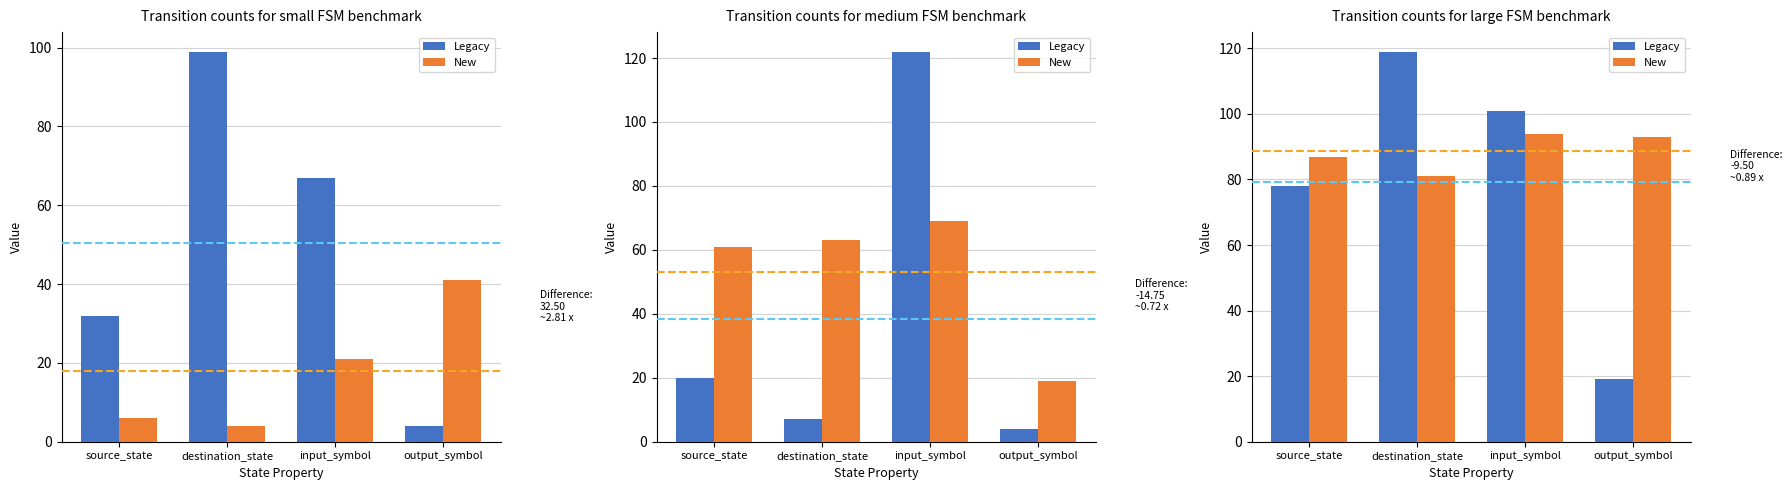

Is the value of Legacy at destination_state greater than the value of New at source_state?

Yes